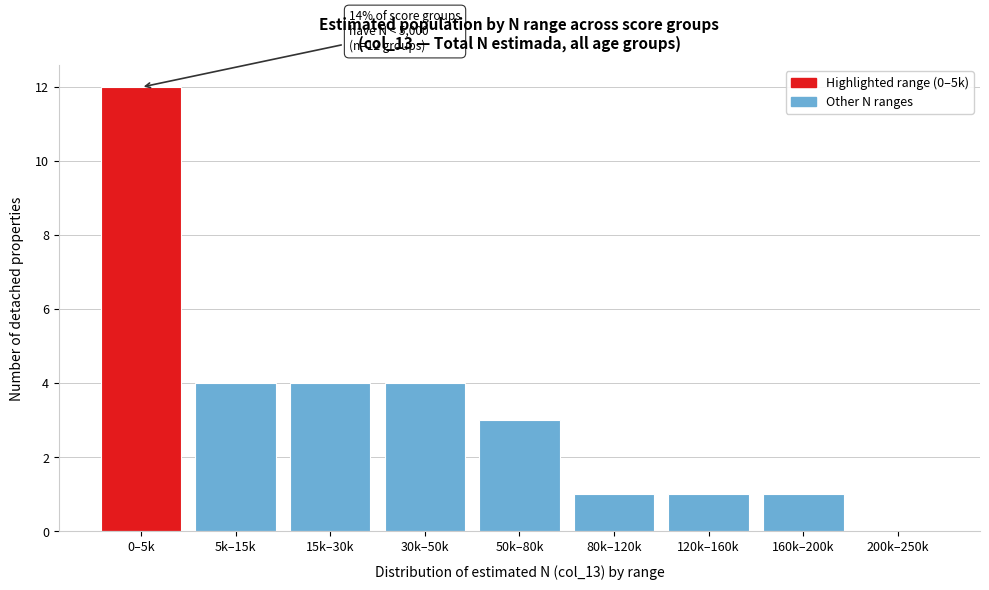

Reading right to left, extract all data points from this chart.

200k–250k=0	160k–200k=1	120k–160k=1	80k–120k=1	50k–80k=3	30k–50k=4	15k–30k=4	5k–15k=4	0–5k=12